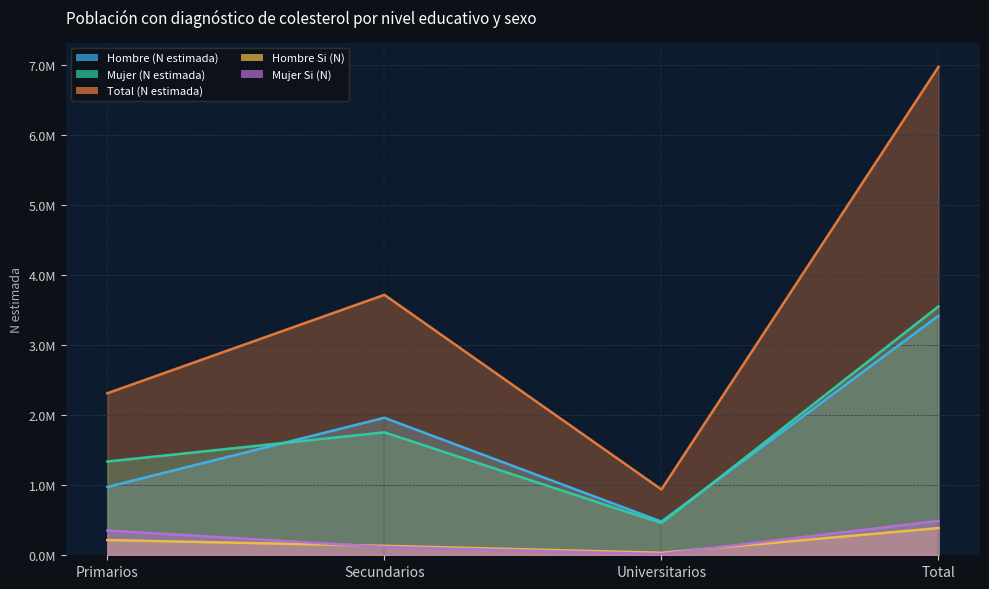

How many Mujer (N estimada) values are between 1337796 and 3551020?

3